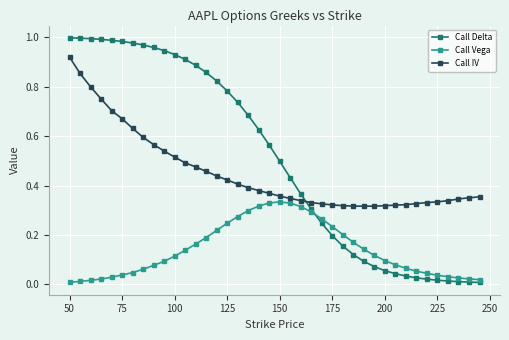

Rank the series by their maximum value, from lowest to highest.

Call Vega, Call IV, Call Delta